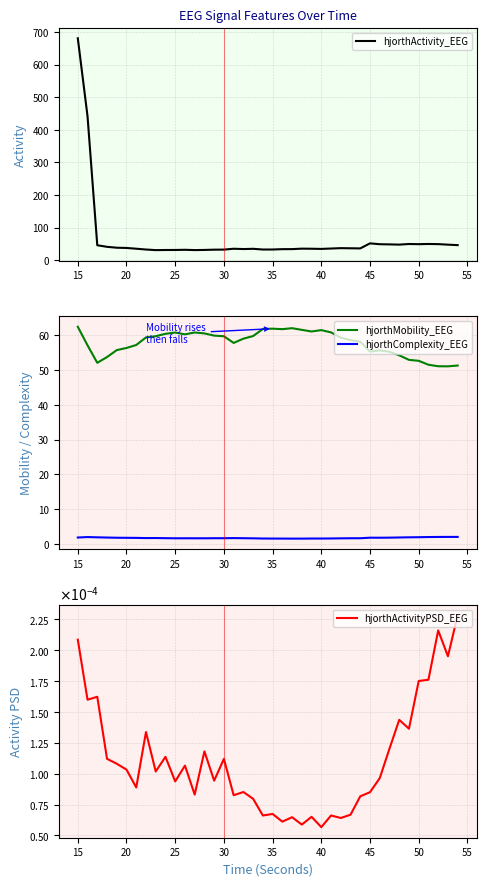

How many values in the hjorthMobility_EEG series are below 59?

19